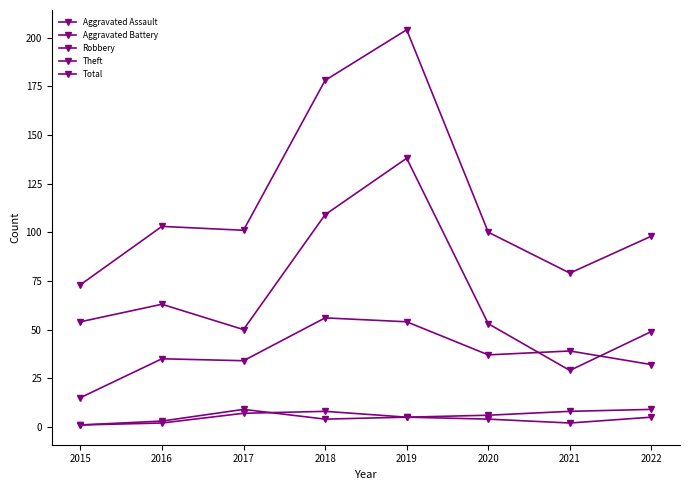

How many values in the Aggravated Battery series are below 6?

4